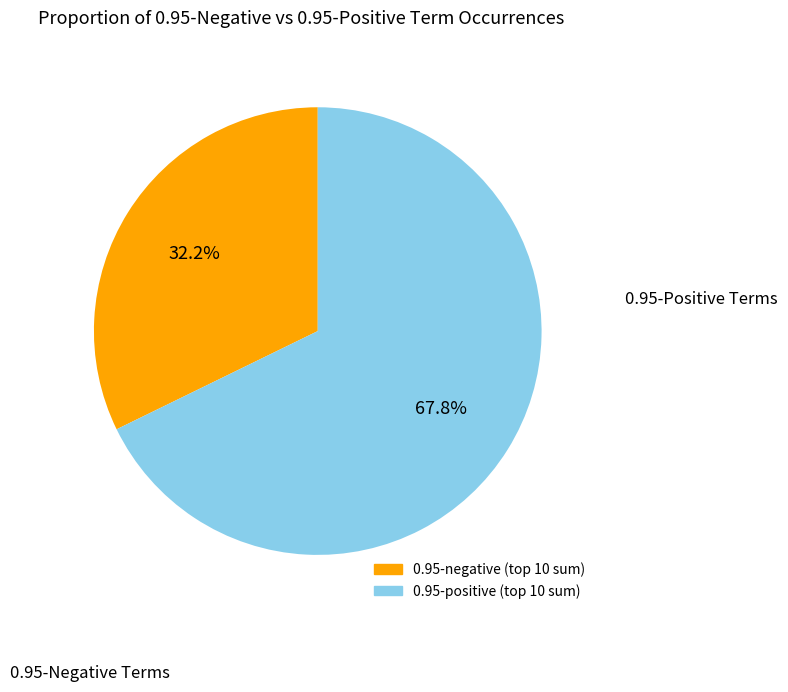

Does any single category account for the majority?

Yes